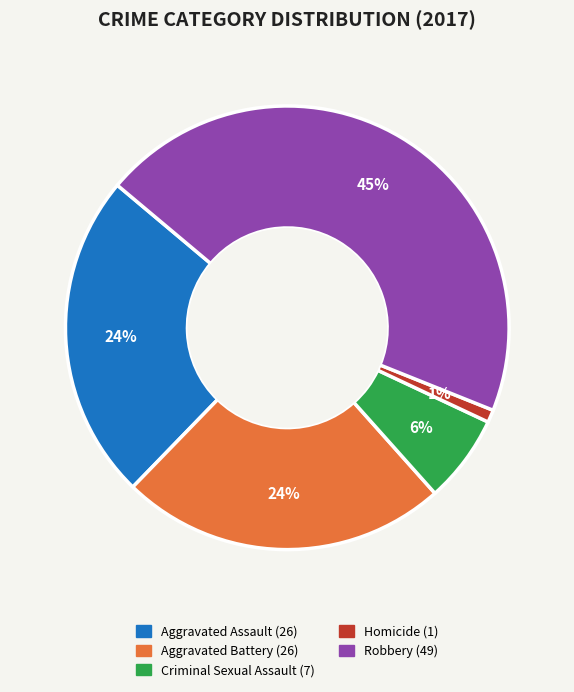

Which slice is the smallest?

Homicide